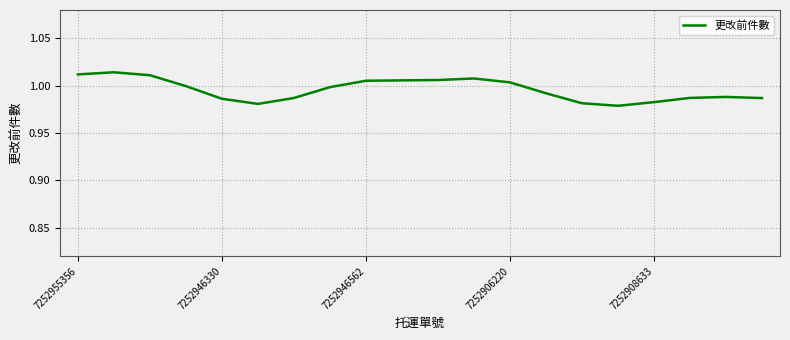

Does the chart have visible grid lines?

Yes